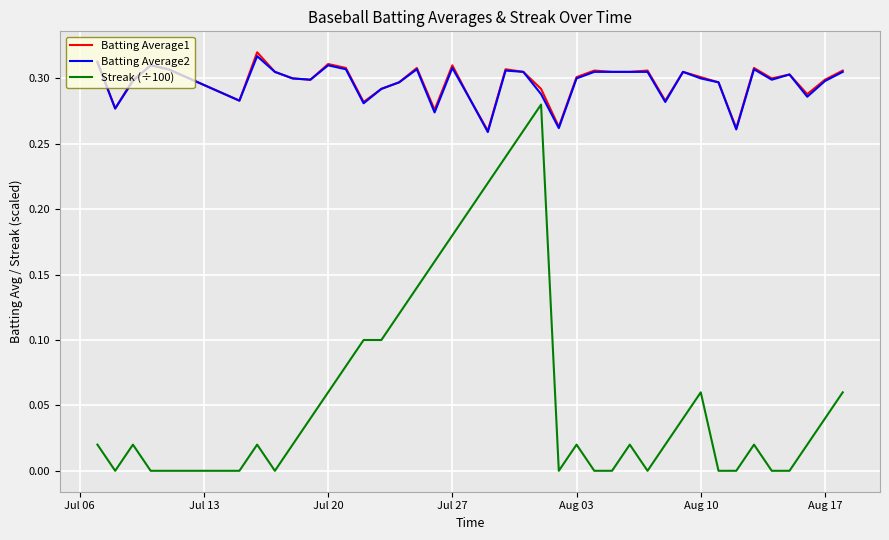

True or false: Streak (÷100) and Batting Average1 cross at least once.

False